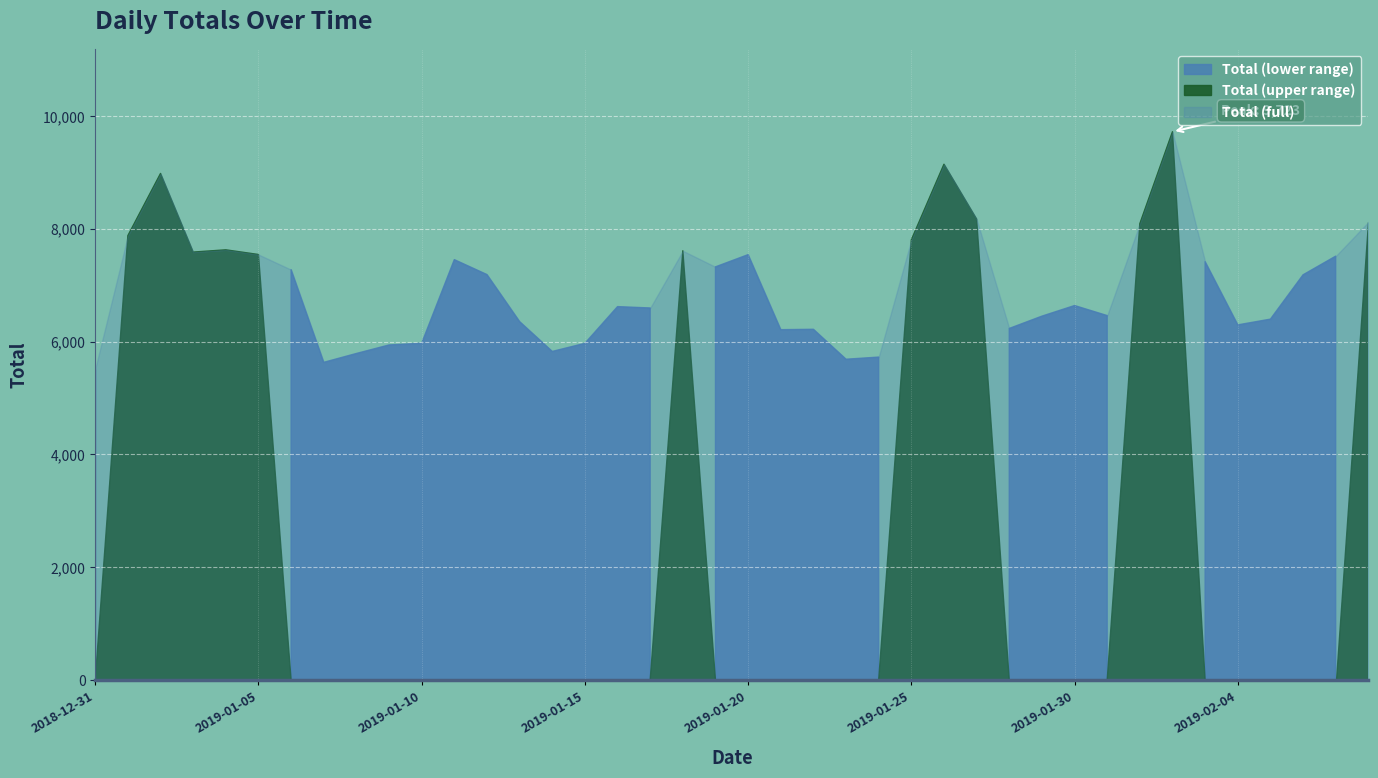

At which label does the data first exceed 7186?

2019-01-01